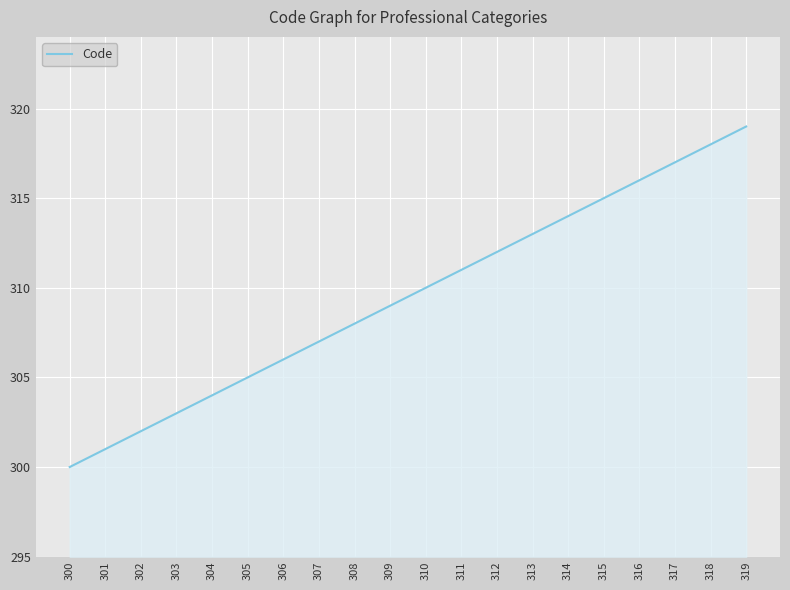

Rank the categories by value from highest to lowest.

319, 318, 317, 316, 315, 314, 313, 312, 311, 310, 309, 308, 307, 306, 305, 304, 303, 302, 301, 300